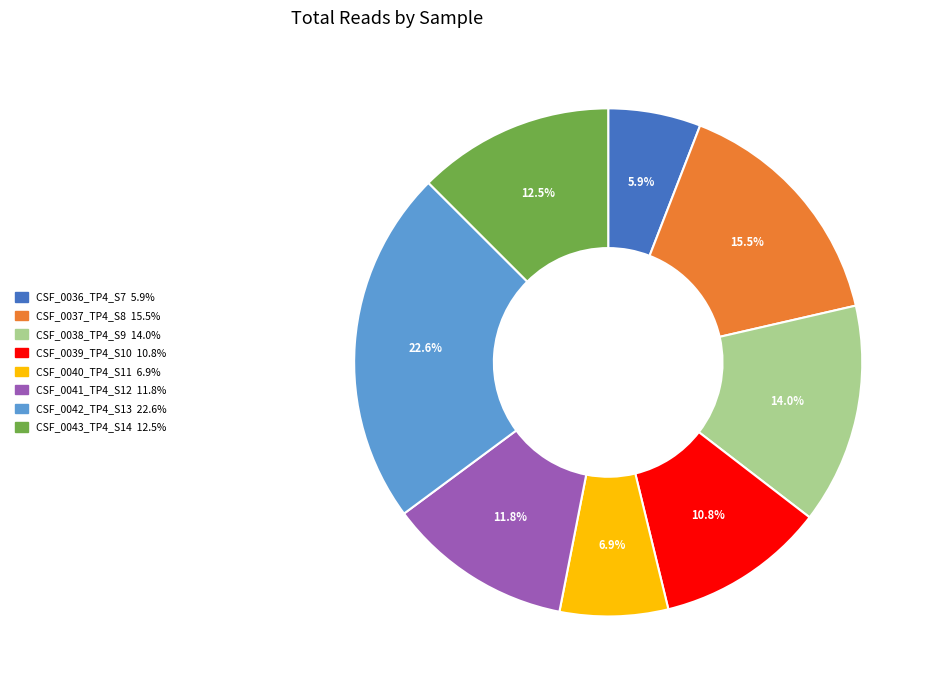

Which category has the smallest portion of the pie?

CSF_0036_TP4_S7